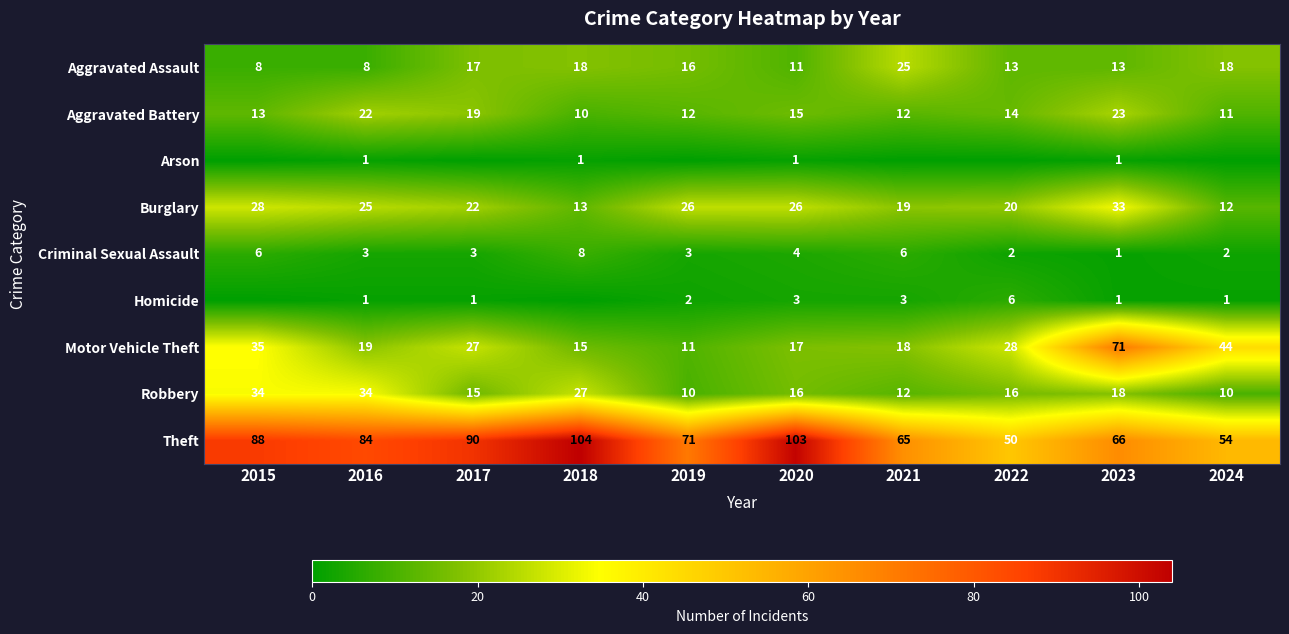

What is the sum of the Burglary values at 2016 and 2015?

53